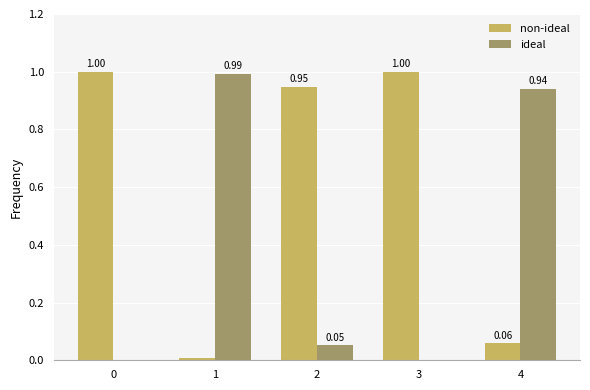

Which series has the largest total across all categories?

non-ideal